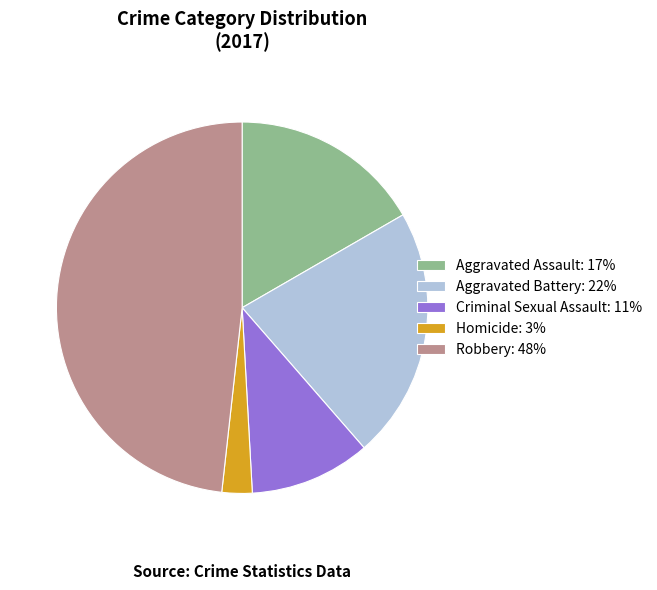

The Homicide slice represents 3% of the pie. True or false?

True